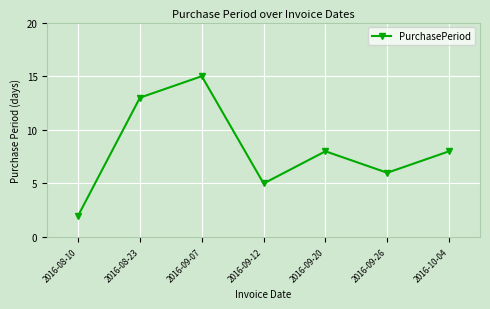

What is the label of the 4th point from the left?

2016-09-12